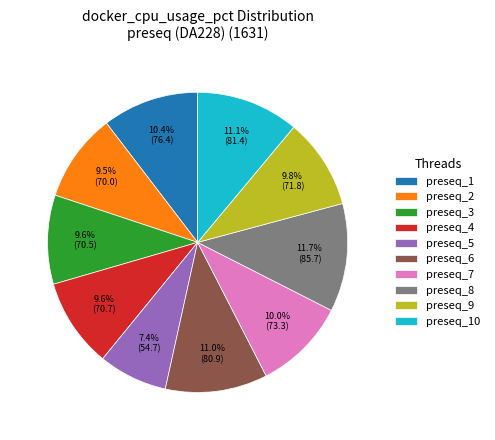

To the nearest percent, what percentage of the pie is preseq_6?

11%